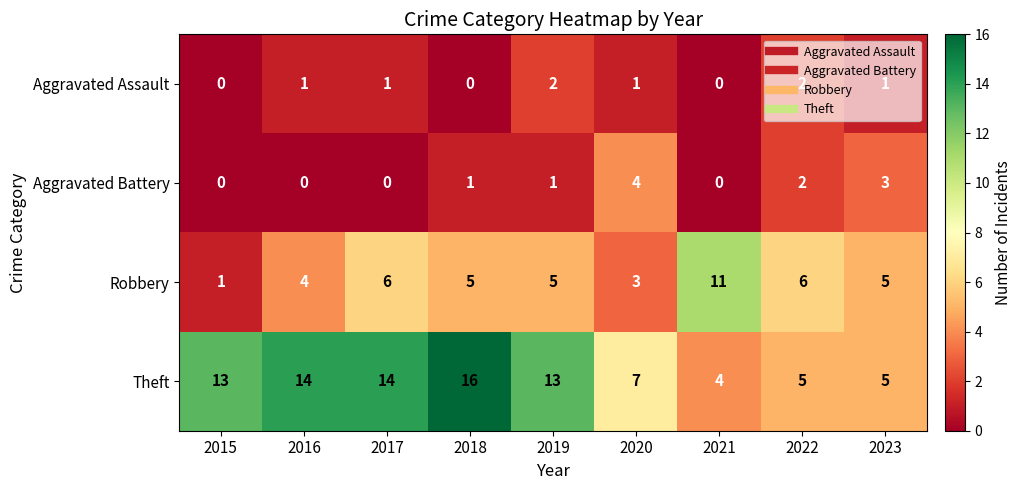

What is the maximum value shown in the chart?

16